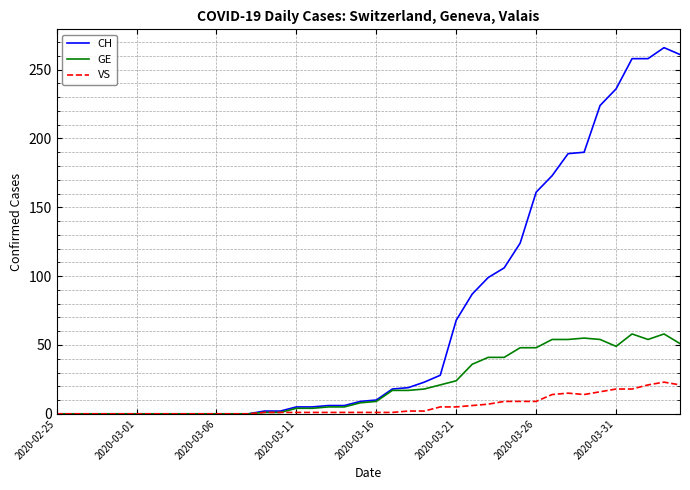

What is the highest value of the CH series?

266